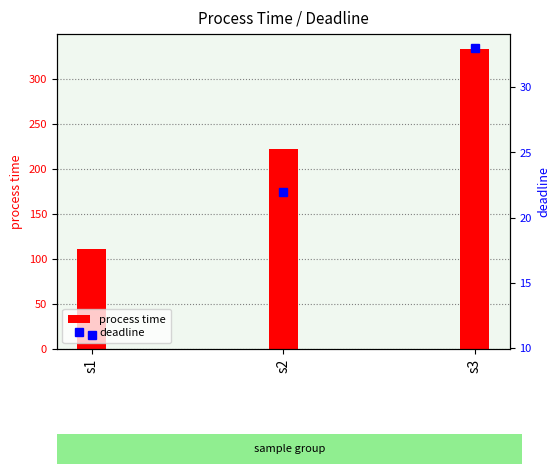

The value of process time at s1 is 53. True or false?

False